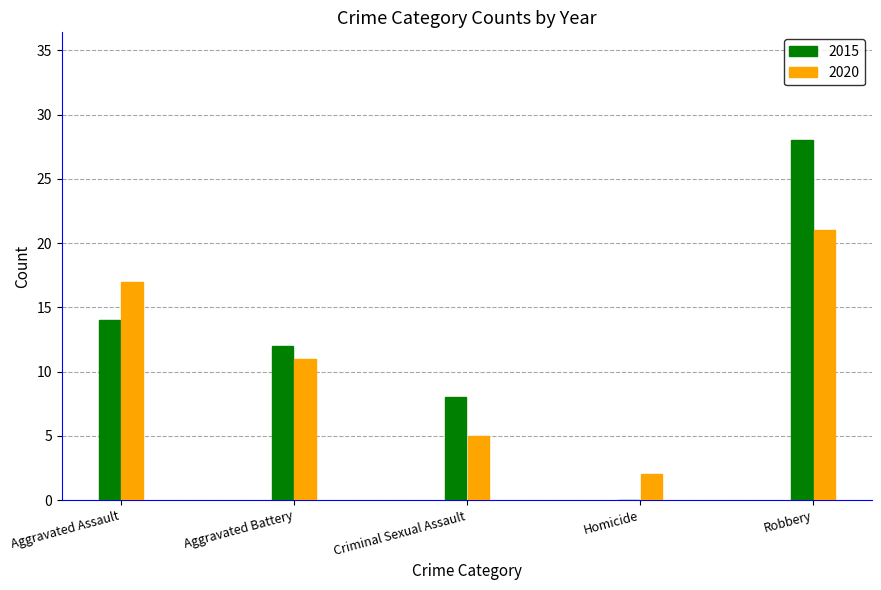

What is the sum of all 2020 values?

56